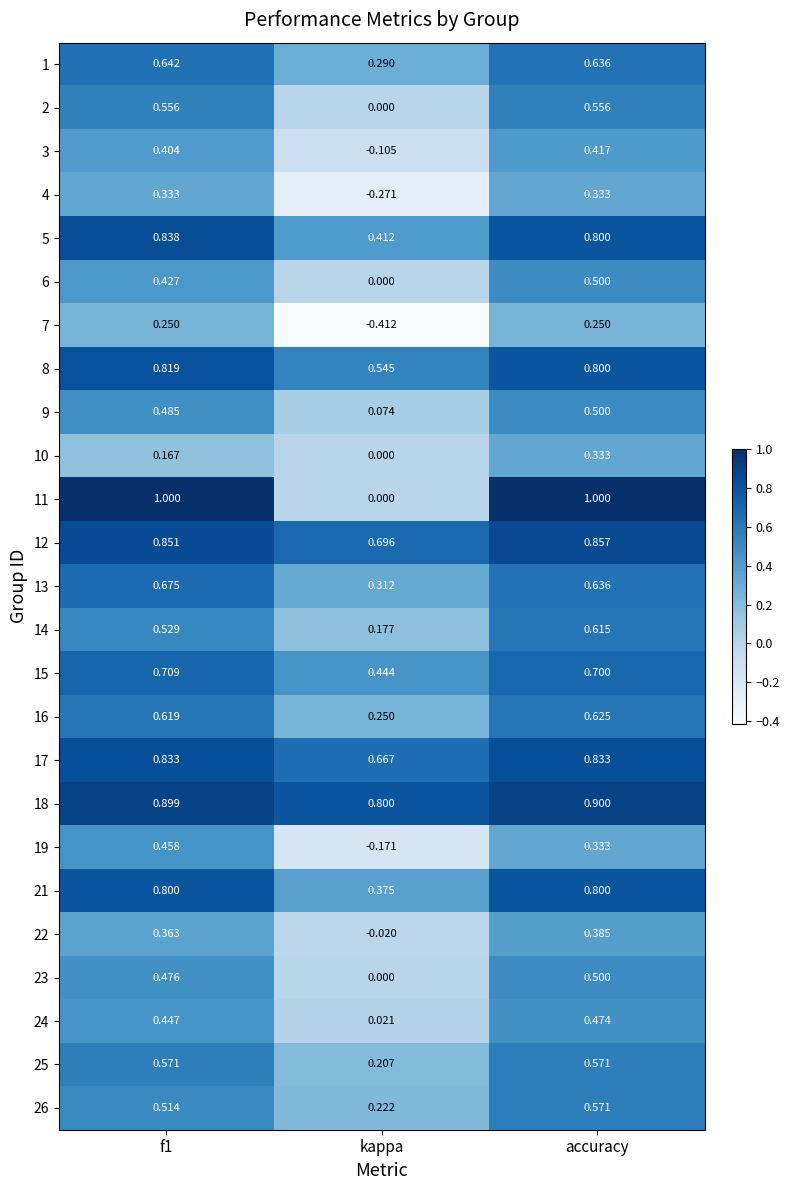

Is the value of 11 at kappa greater than the value of 2 at accuracy?

No